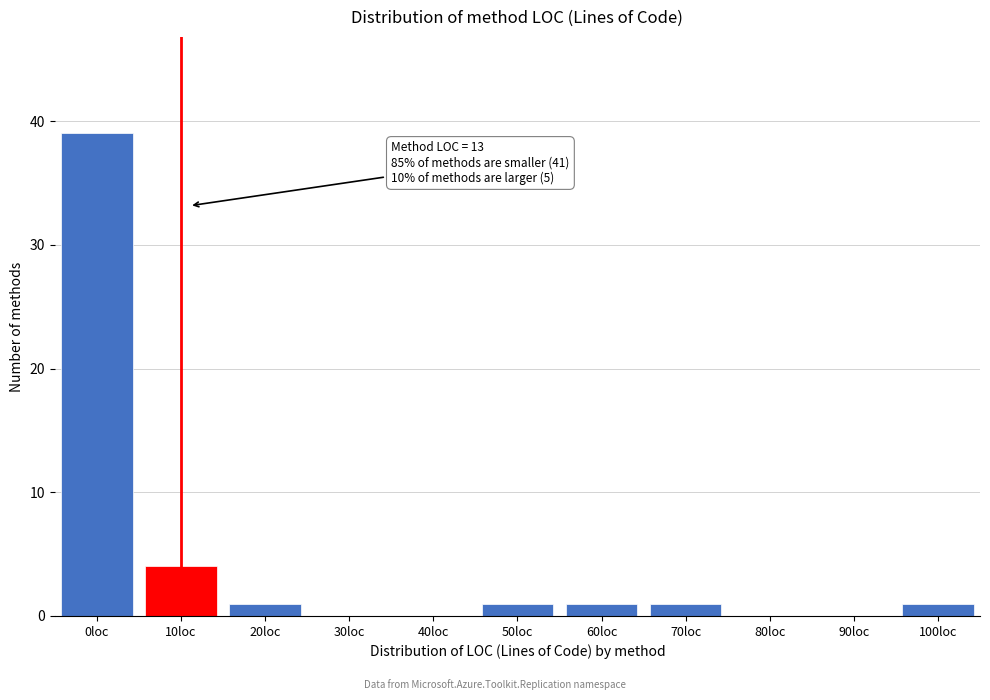

Reading right to left, transcribe all the data shown in this chart.

100loc=1	90loc=0	80loc=0	70loc=1	60loc=1	50loc=1	40loc=0	30loc=0	20loc=1	10loc=4	0loc=39